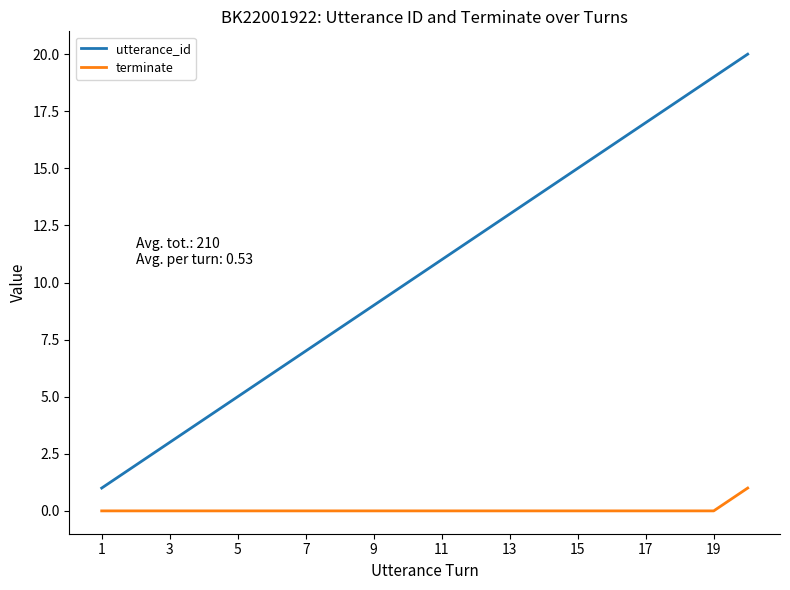

Which series has the largest range (max minus min)?

utterance_id